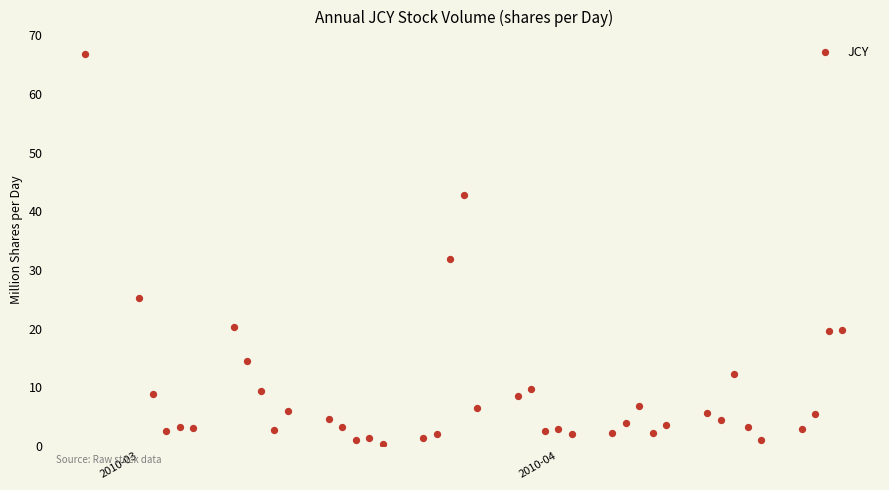

What Y value in the scatter plot is closest to 33?

31.9